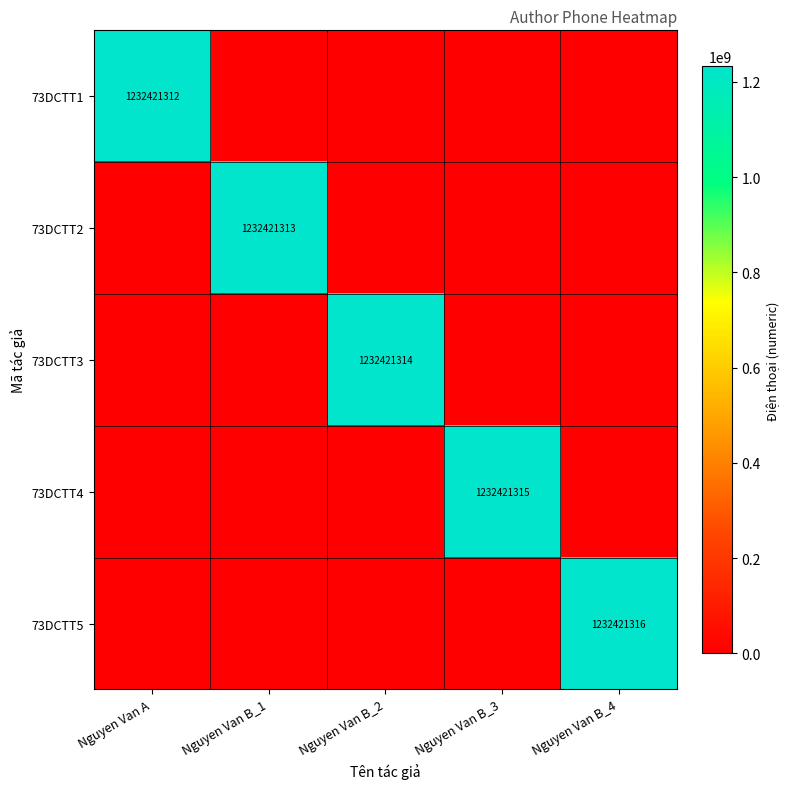

The 73DCTT4 series shows 1232421315 at Nguyen Van B_3. True or false?

True